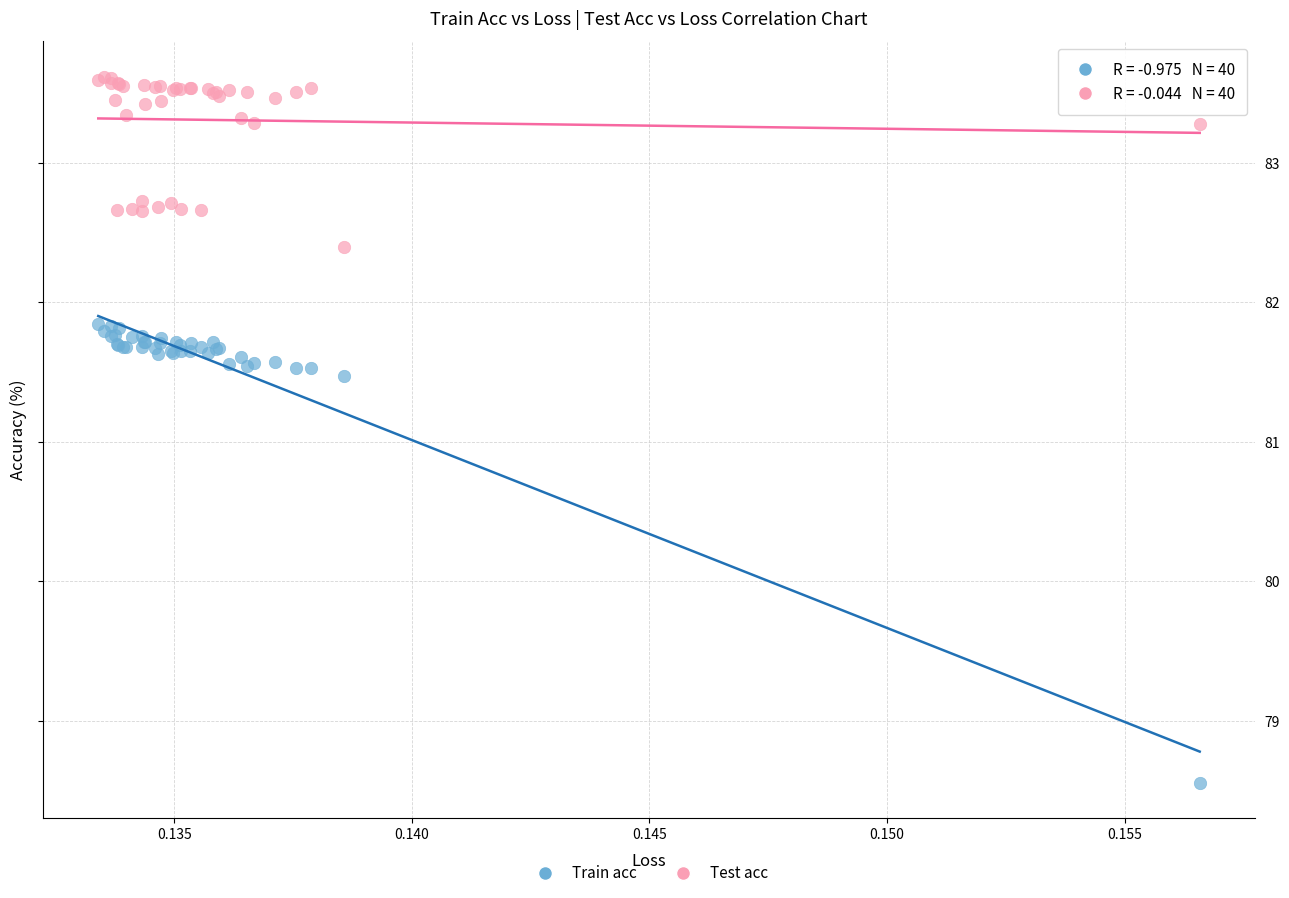

Which series contains the highest Y value?

Test acc